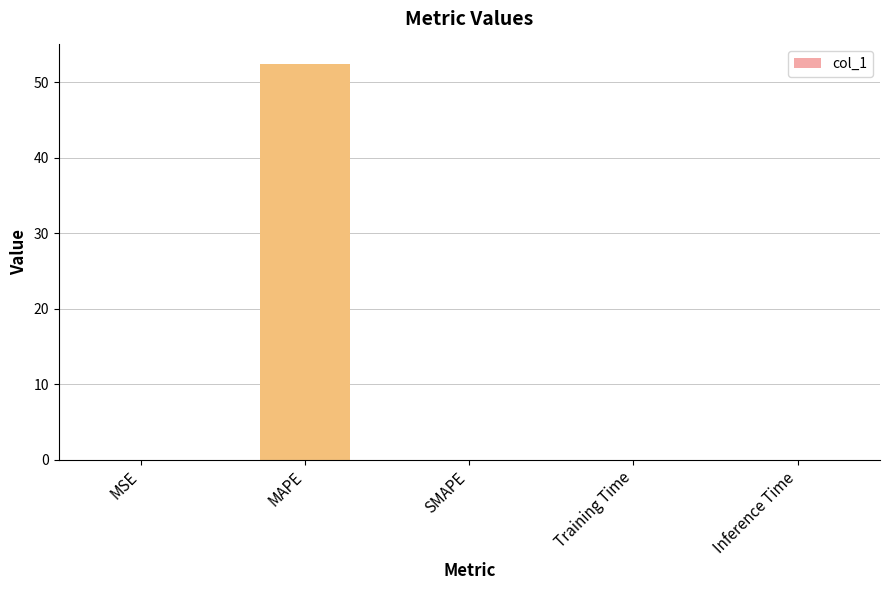

Which category has the highest value across all series?

MAPE